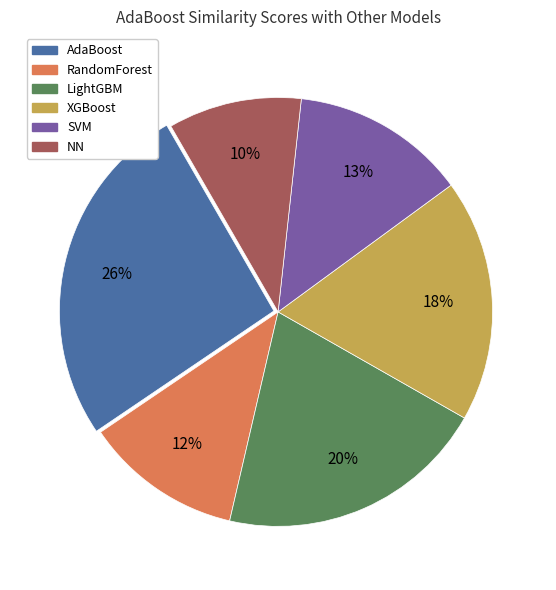

Which slice is the smallest?

NN